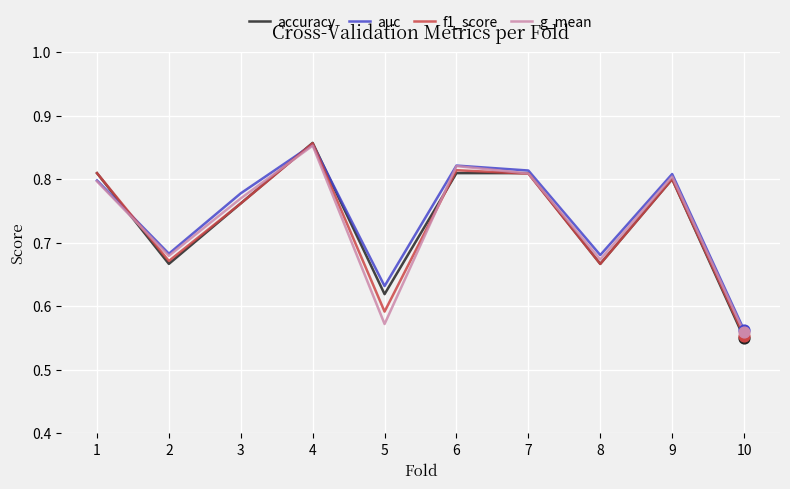

Is the value of accuracy at 5 greater than the value of f1_score at 10?

Yes